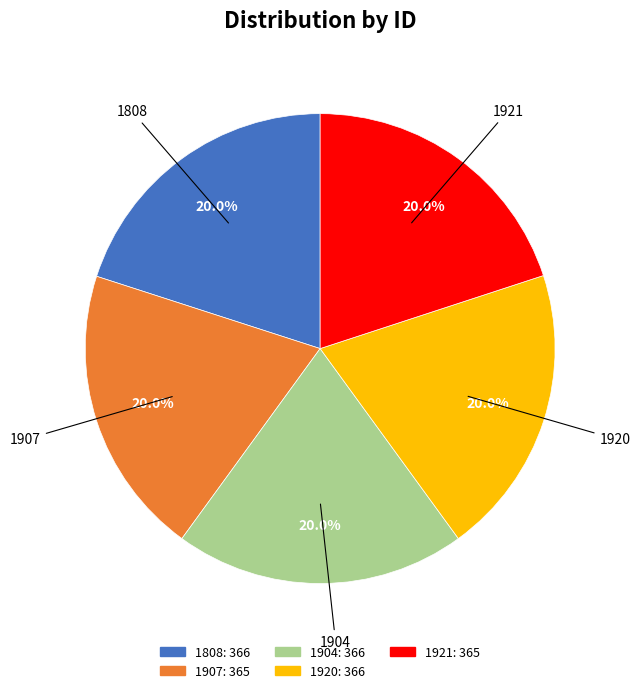

Is there any slice that represents more than half of the pie?

No